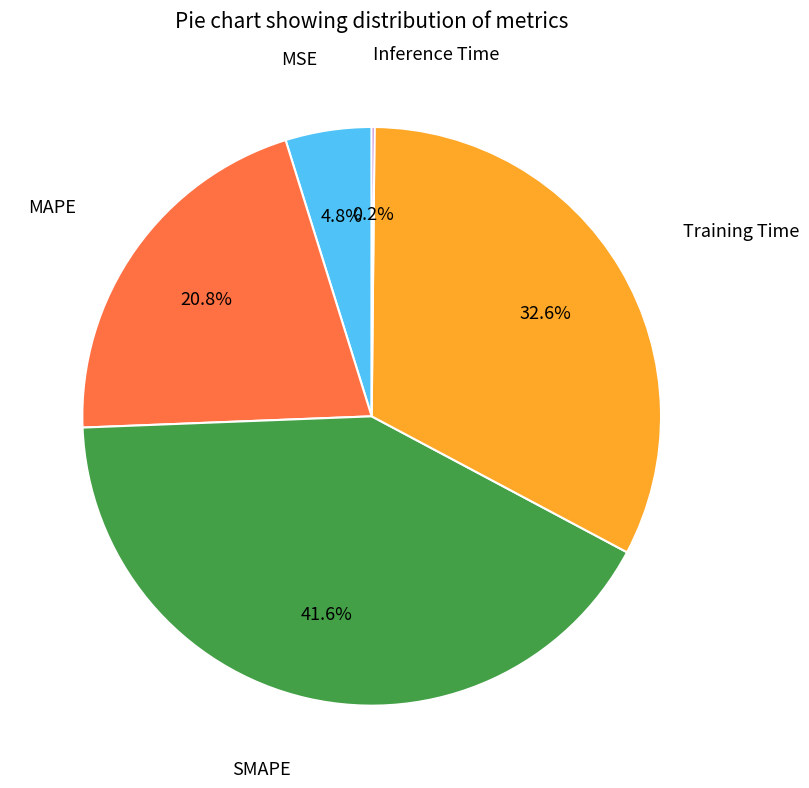

Is there a majority slice in this chart?

No